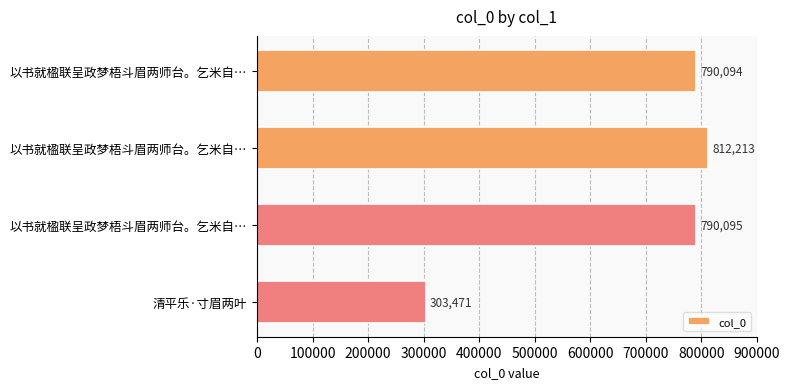

Does the chart contain stacked bars?

No